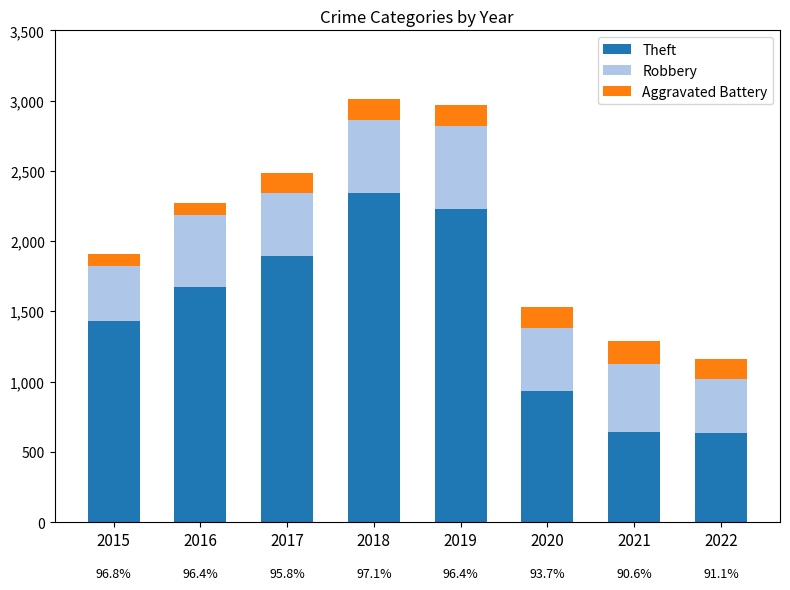

How many data points in Theft are less than 1676?

4